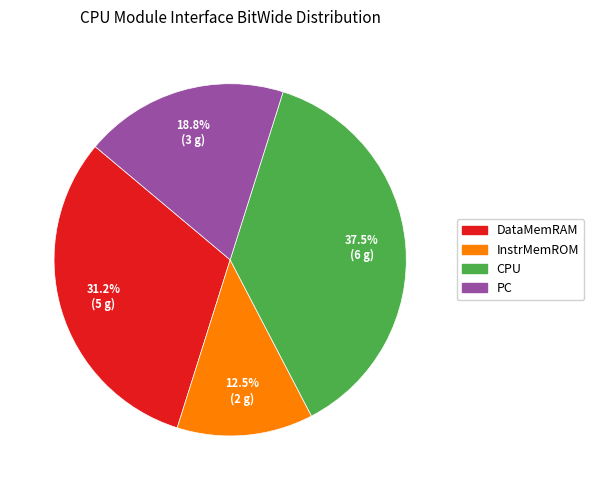

Between DataMemRAM and PC, which is larger?

DataMemRAM